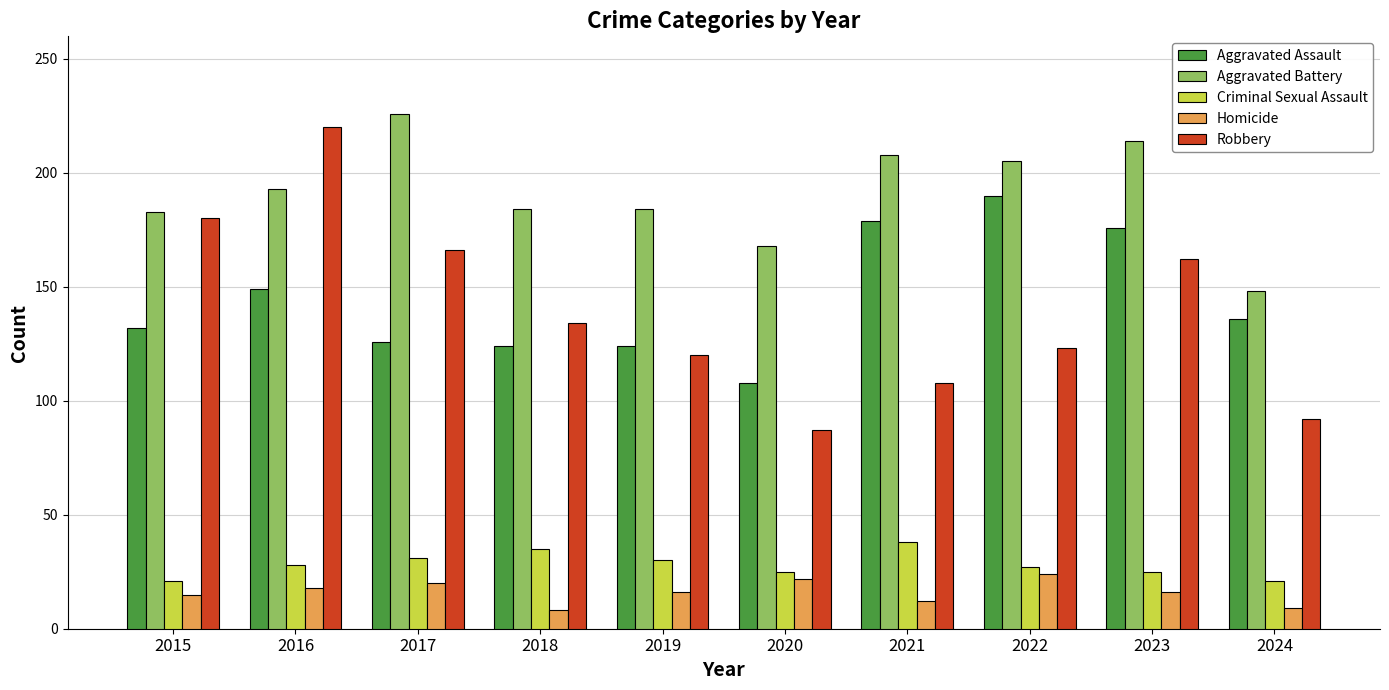

At how many categories does at least one series exceed 13?

10